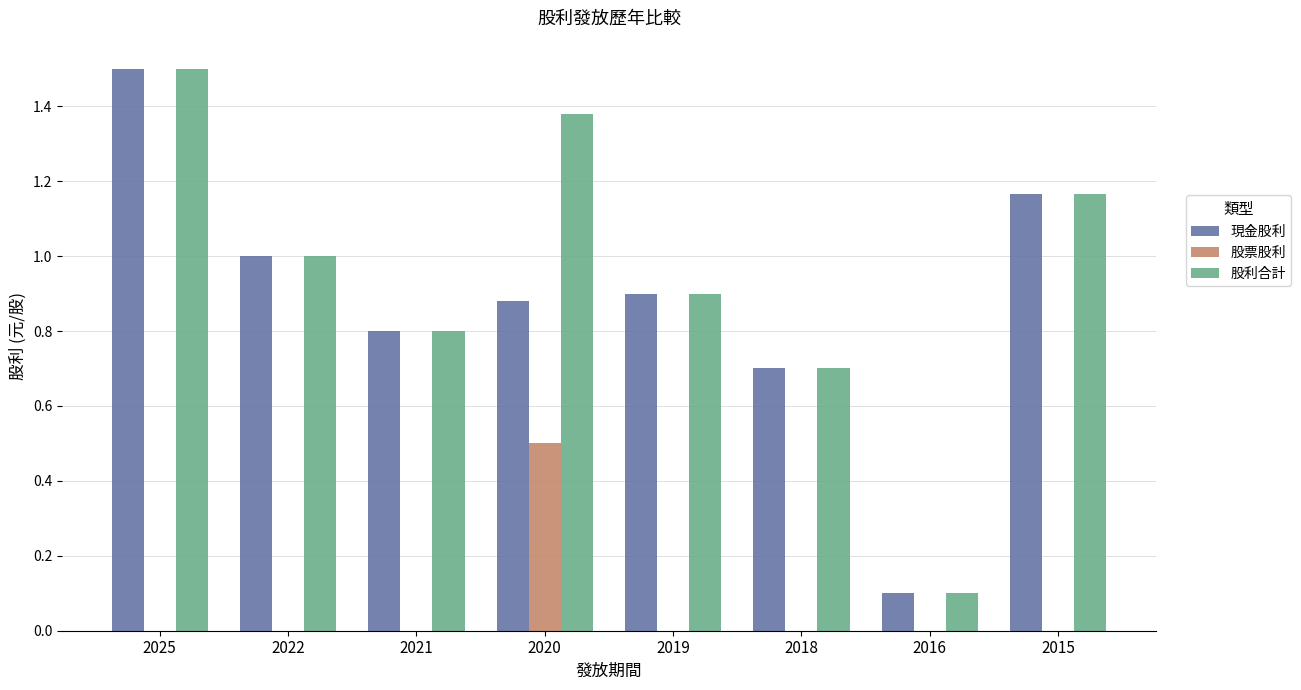

Is it true that 股票股利 equals -0.3 at 2019?

False